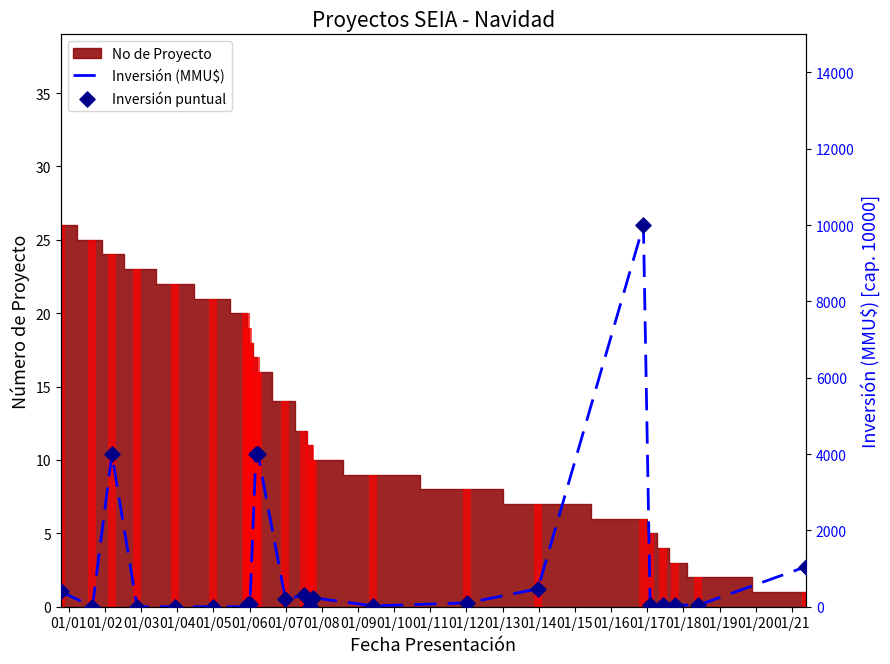

Which series reaches the minimum Y coordinate?

Inversión (MMU$)